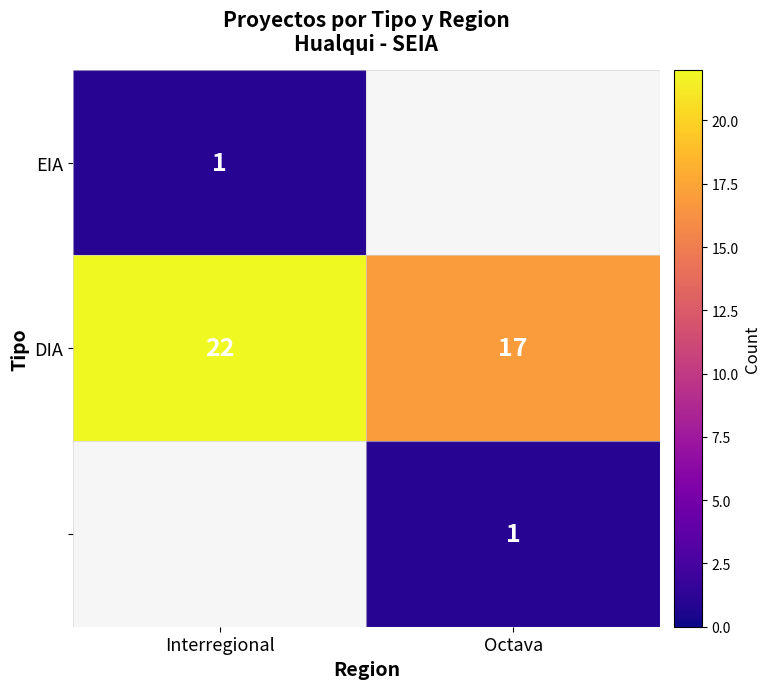

How many data points in DIA are less than 22?

1